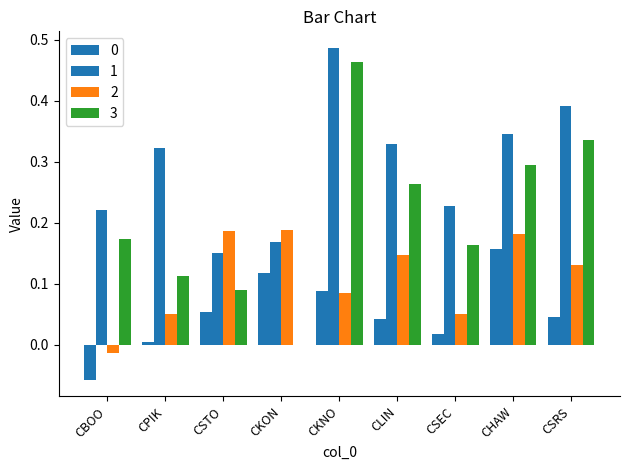

Where is 3 nearest to the value 0?

CKON